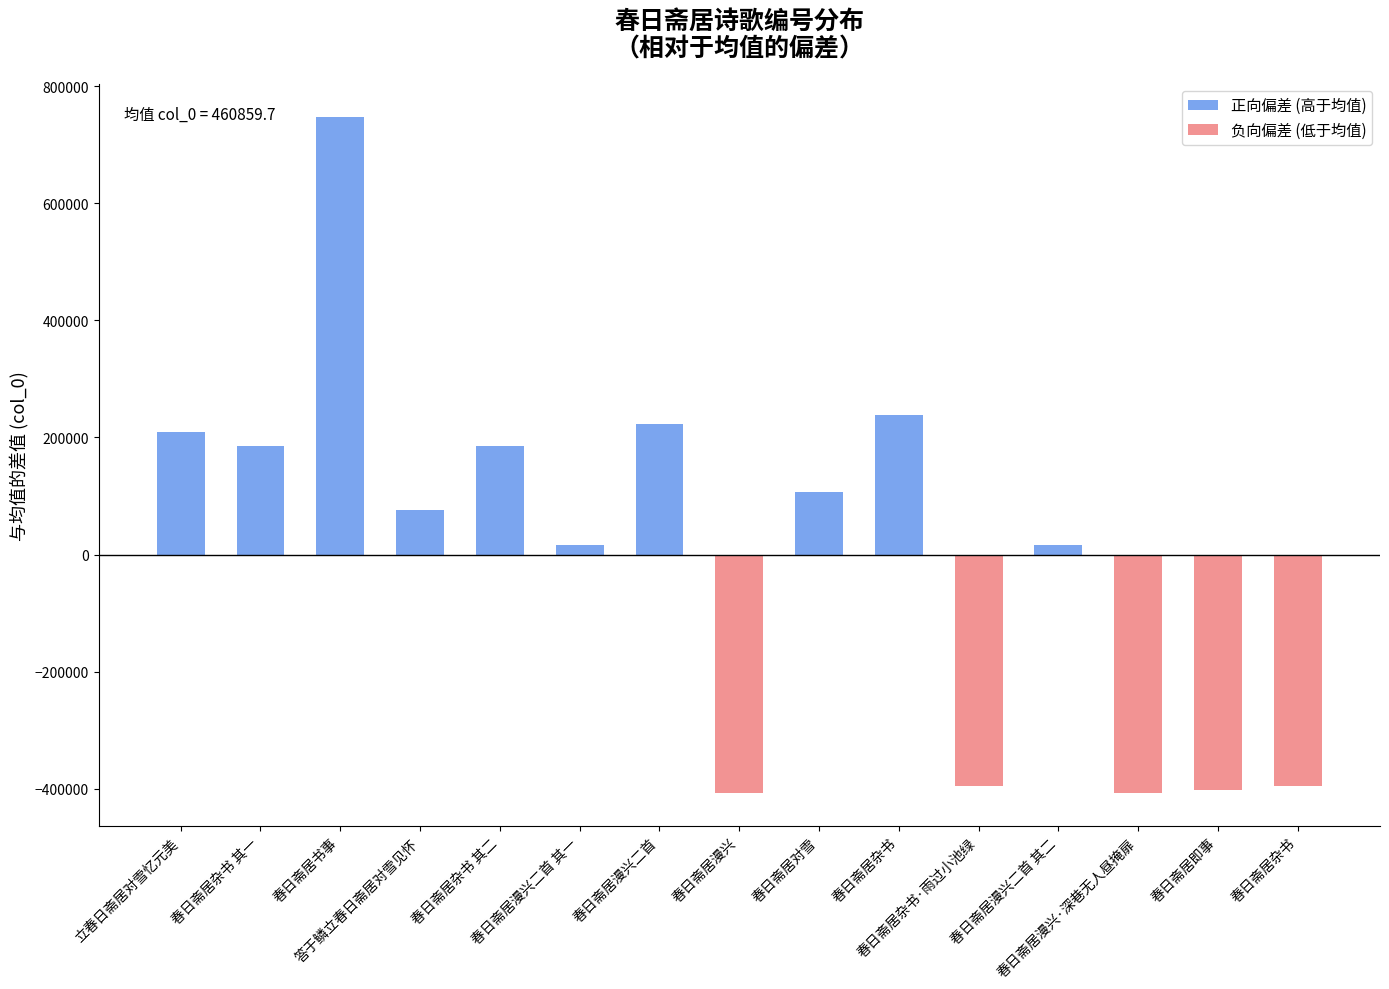

What is the label of the 10th bar from the left?

春日斋居杂书